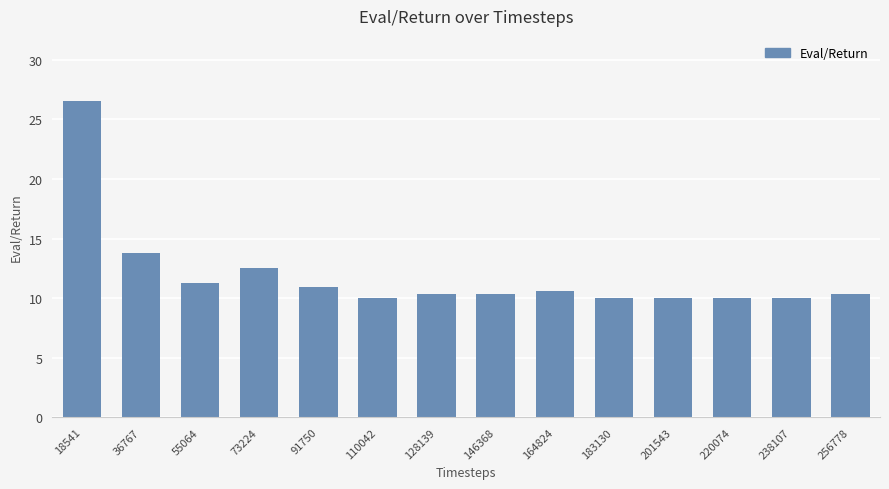

The chart shows a value of 17.2 at 110042. True or false?

False